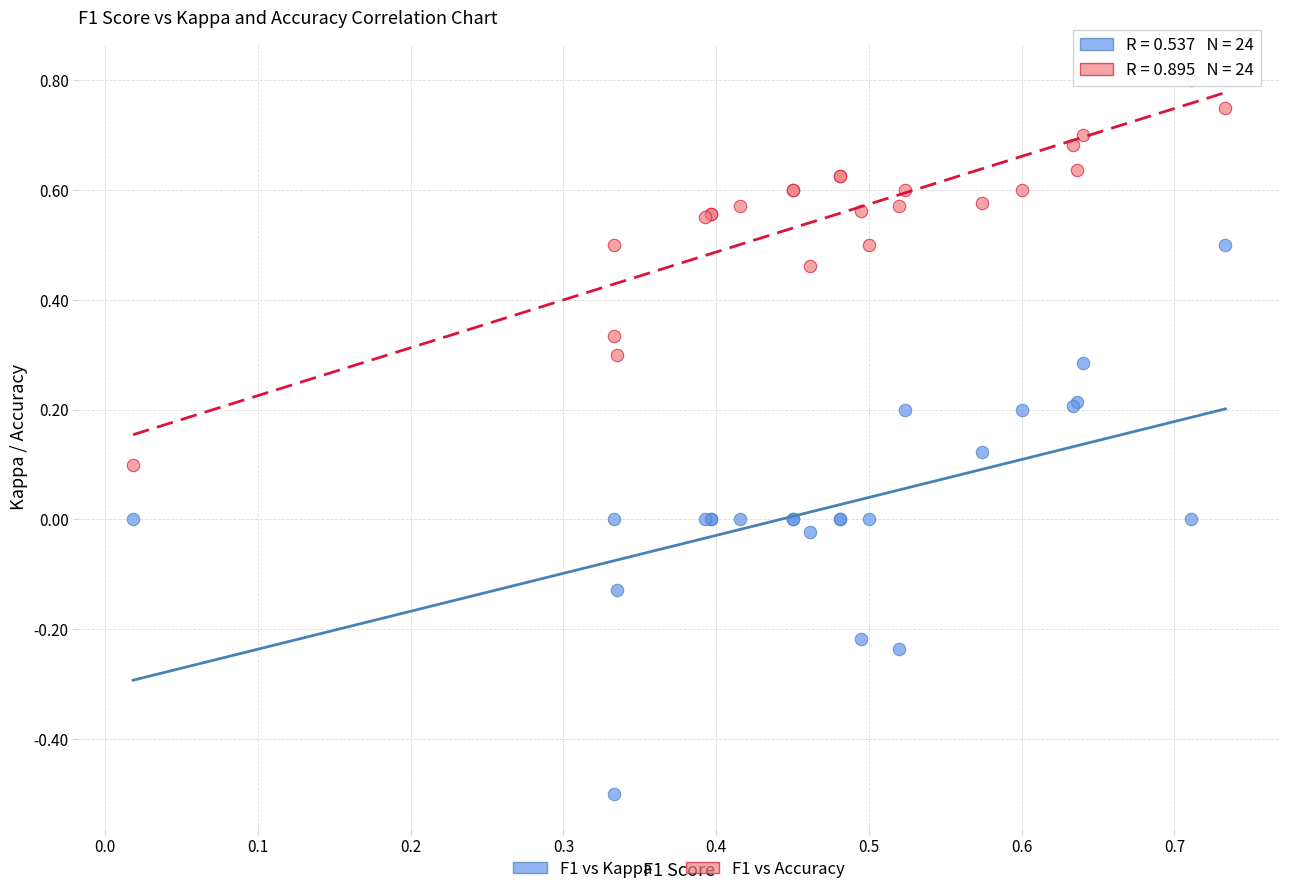

Which series contains the highest Y value?

F1 vs Accuracy